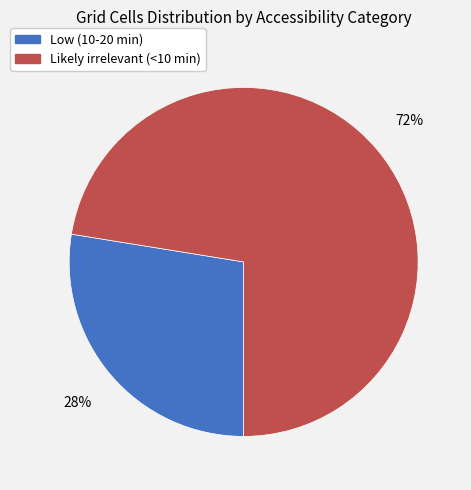

Is it true that Likely irrelevant (<10 min) is 72% of the pie?

True